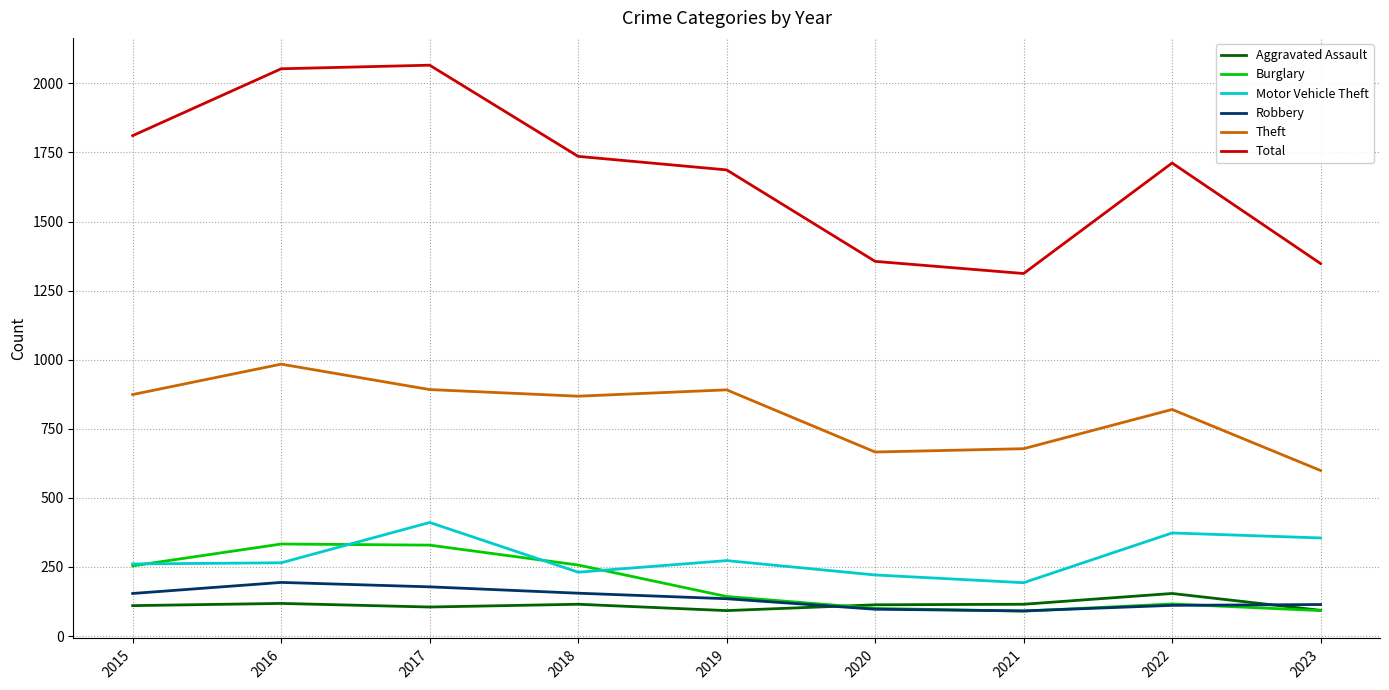

At which label does Motor Vehicle Theft reach its peak?

2017